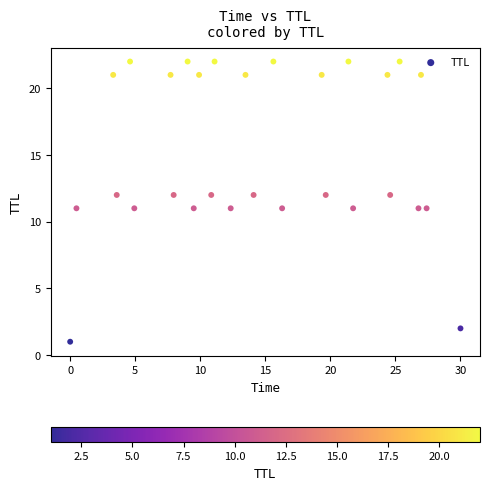

What is the range of Y values (max minus min)?

21